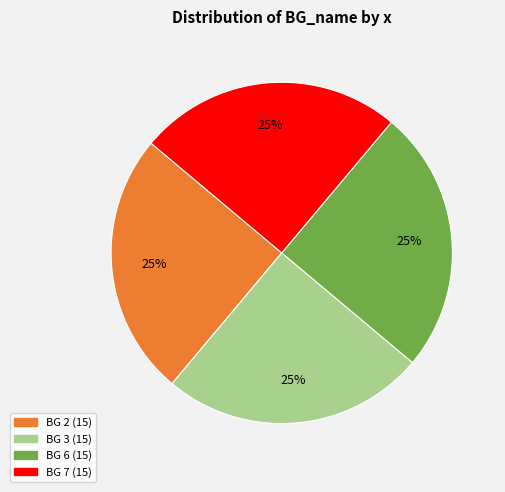

Is there a majority slice in this chart?

No